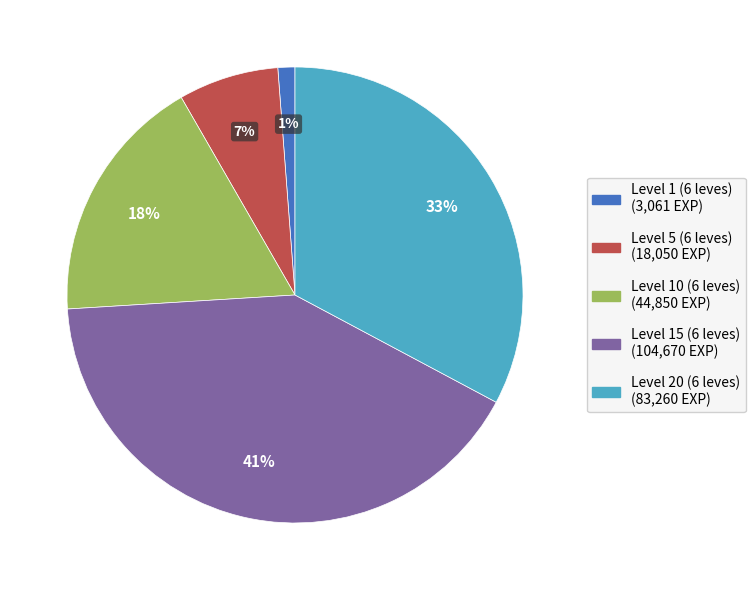

To the nearest percent, what is the average slice percentage?

20%